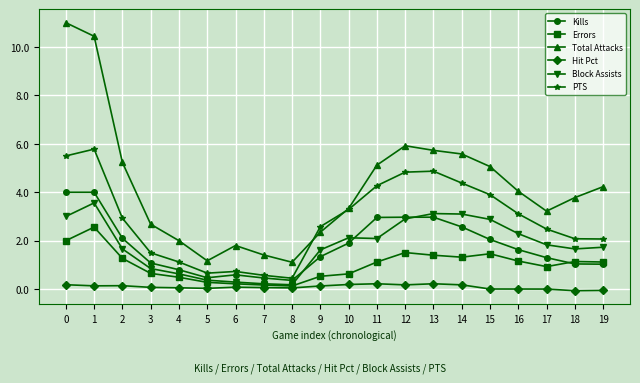

What is the value of the Block Assists point at the 13th from the left?

2.9